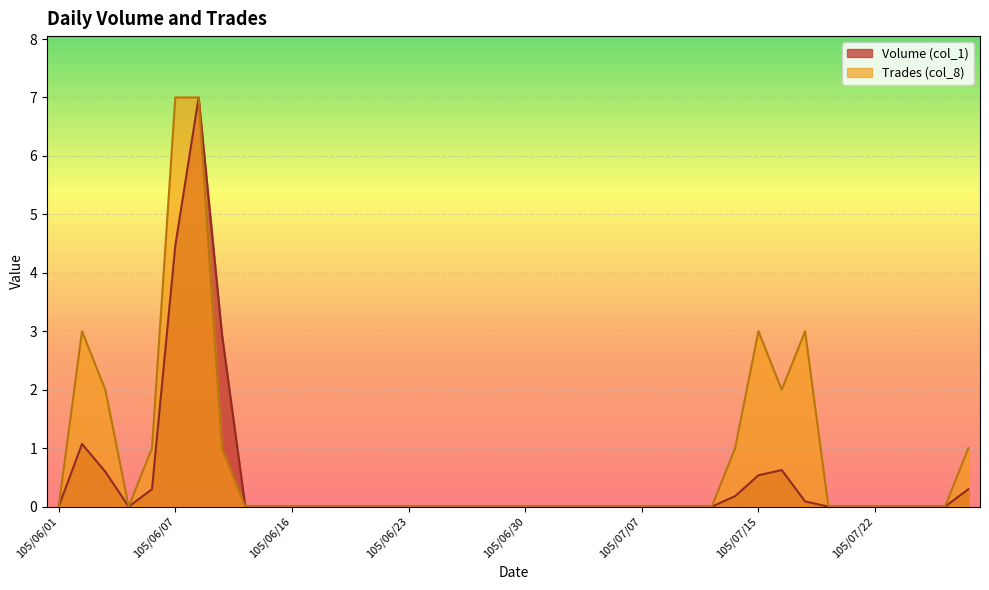

How many Trades (col_8) values are between 0 and 1?

33